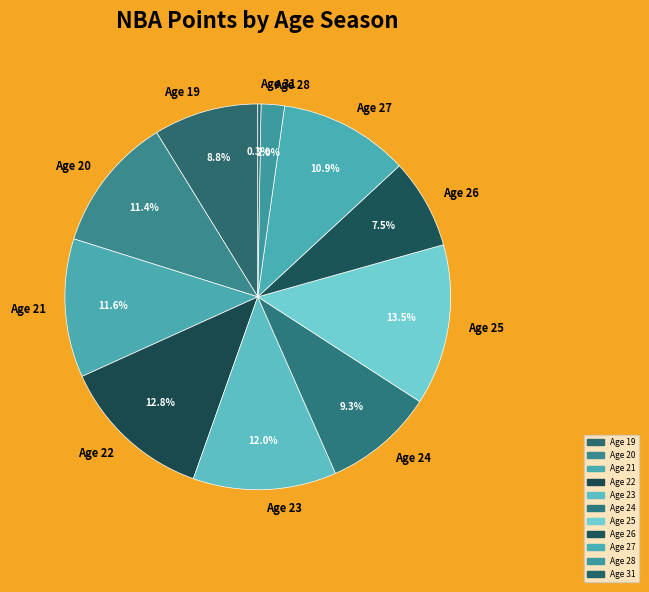

Is there a majority slice in this chart?

No